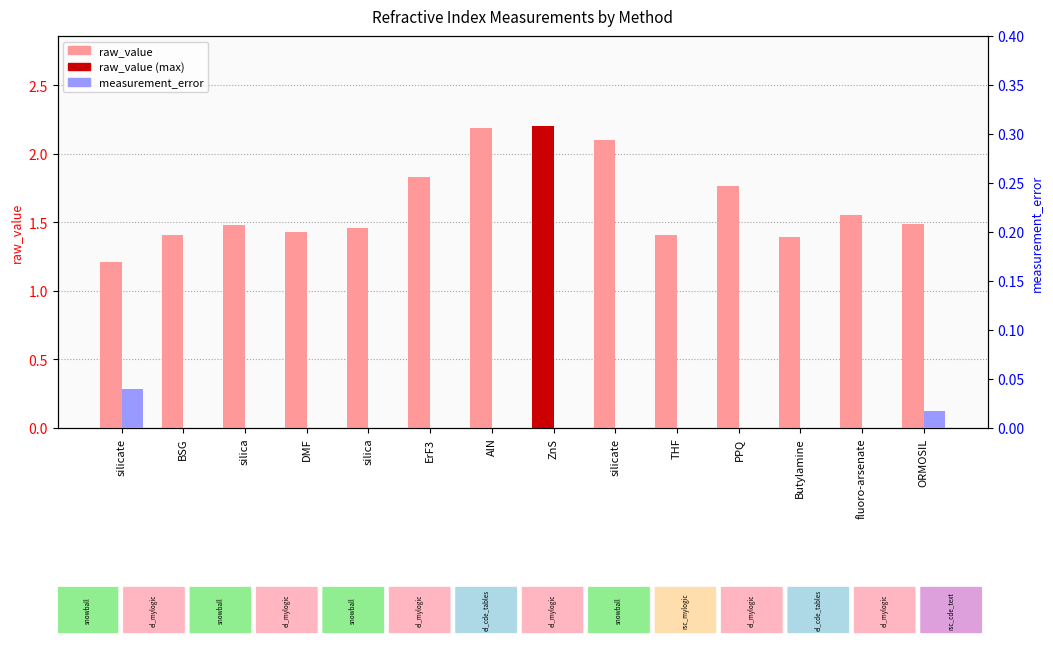

At which category is the sum across all series the highest?

ZnS